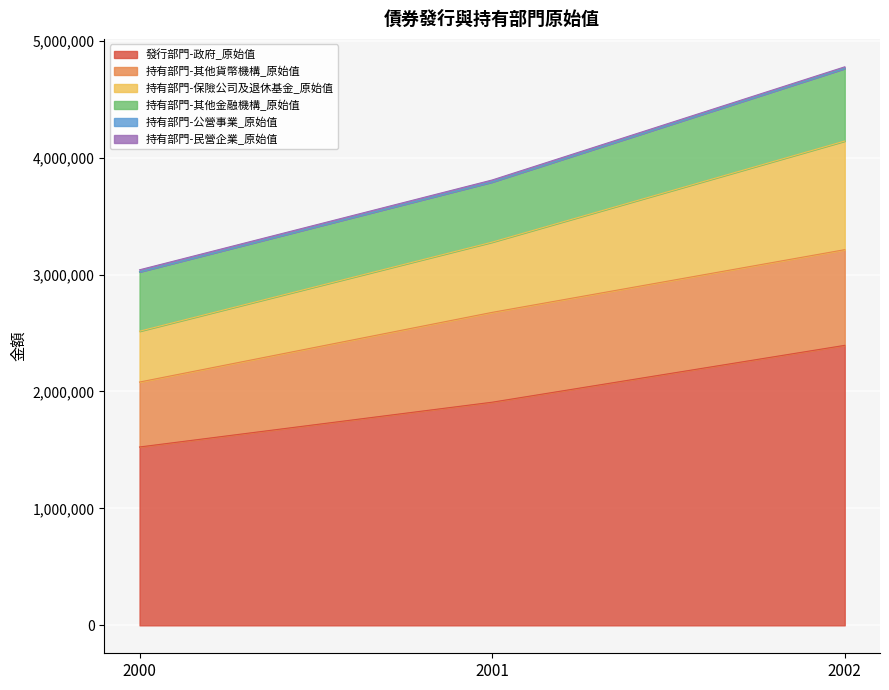

Which series has the widest spread of values?

發行部門-政府_原始值